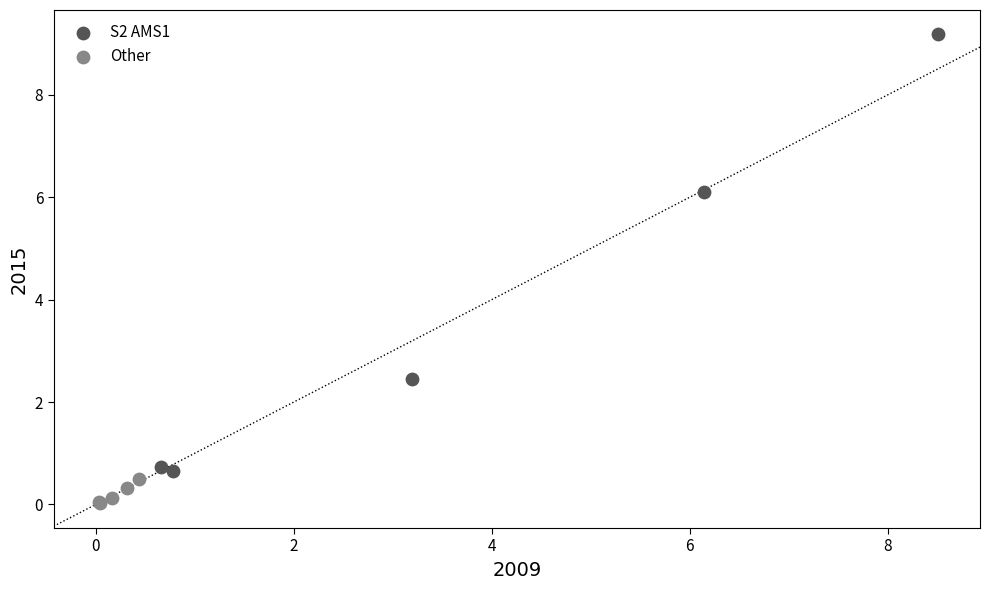

Which series reaches the maximum Y coordinate?

S2 AMS1